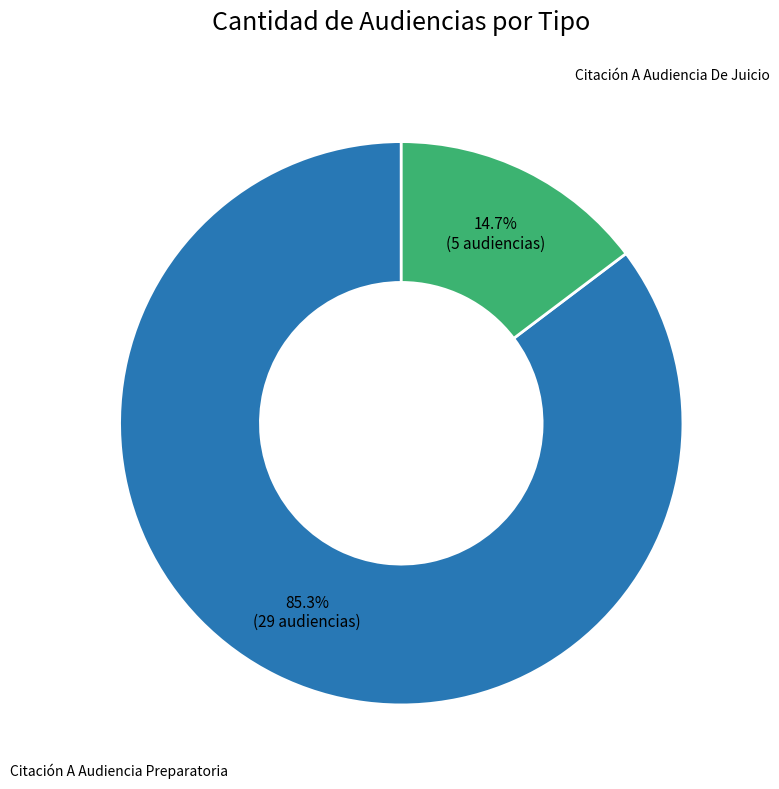

To the nearest percent, what portion does Citación A Audiencia De Juicio represent?

15%